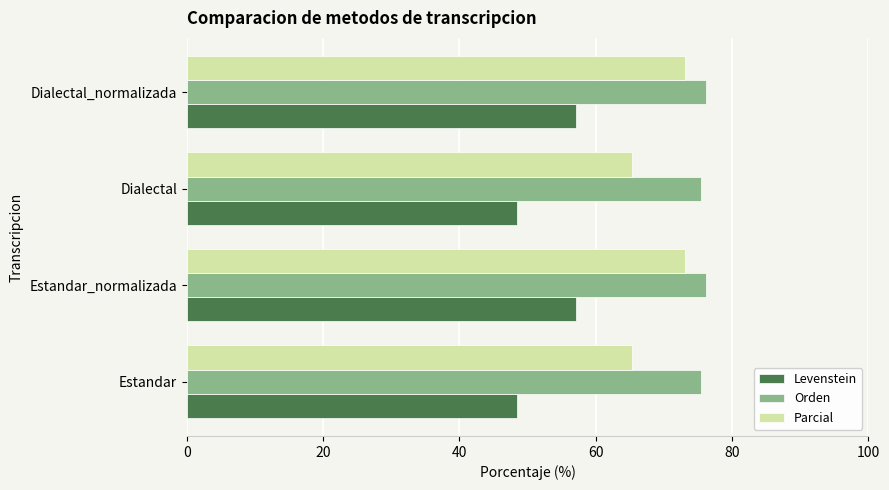

At how many categories does at least one series exceed 70?

4